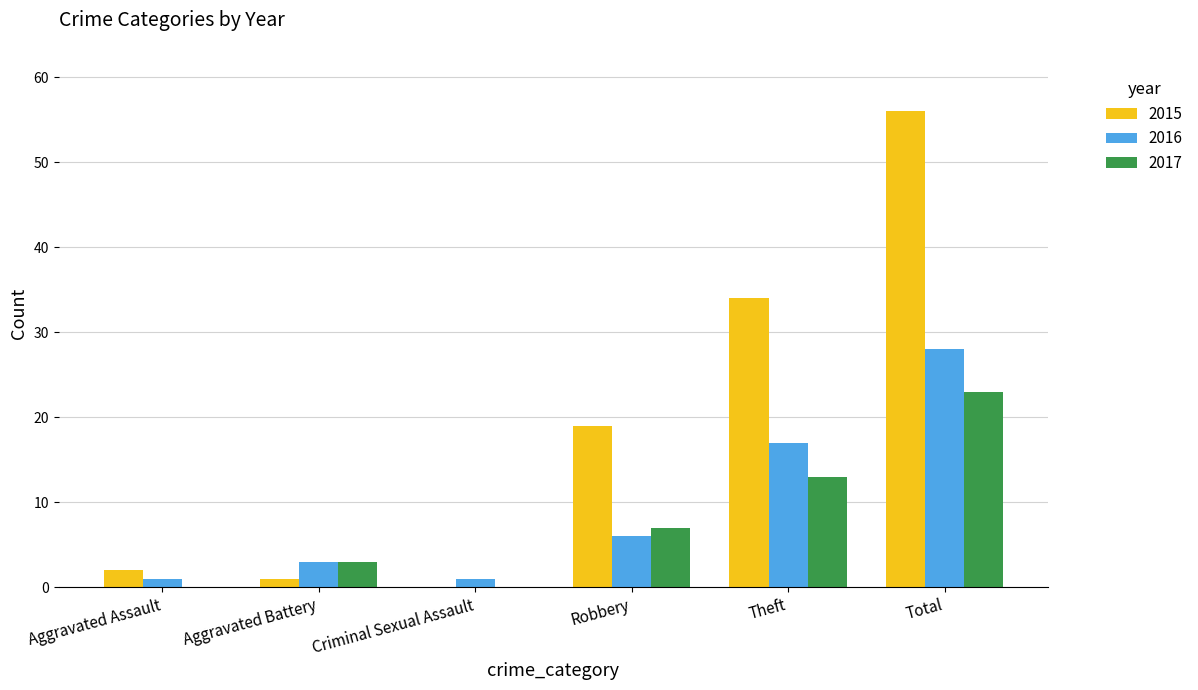

What value does the 2016 series have at Theft?

17